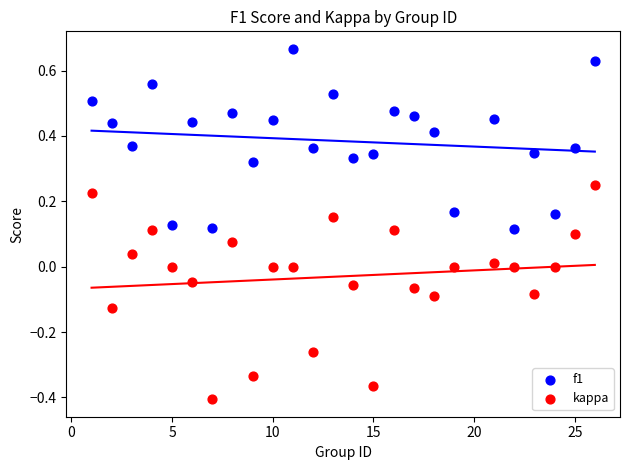

What is the X range (max minus min) for the scatter plot?

25.0